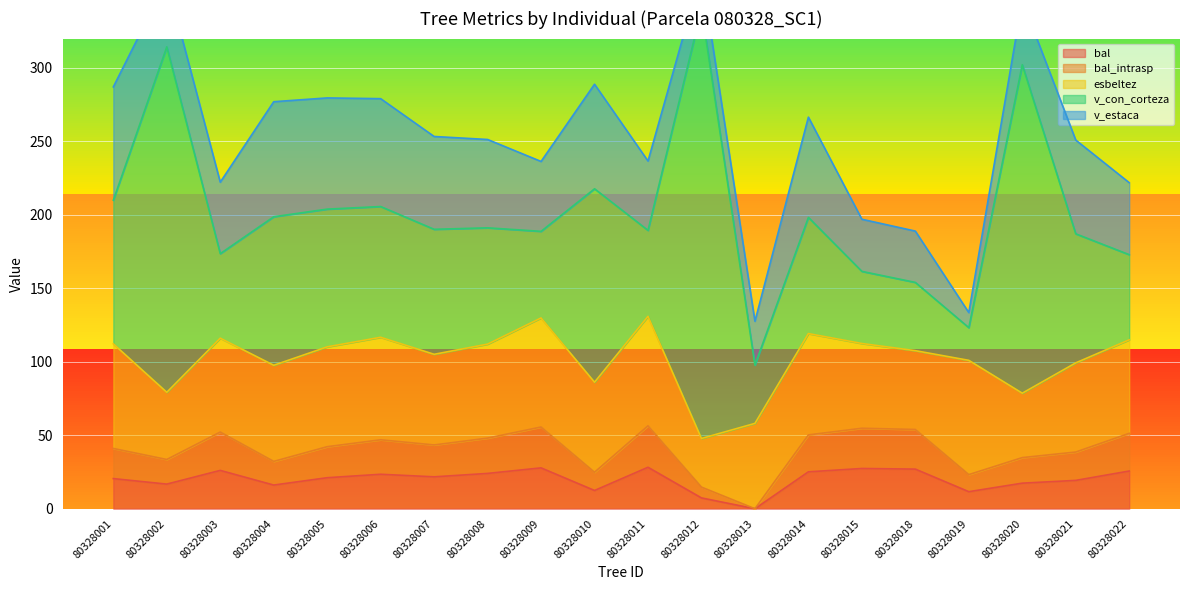

How many interior local peaks does the v_con_corteza series have?

6